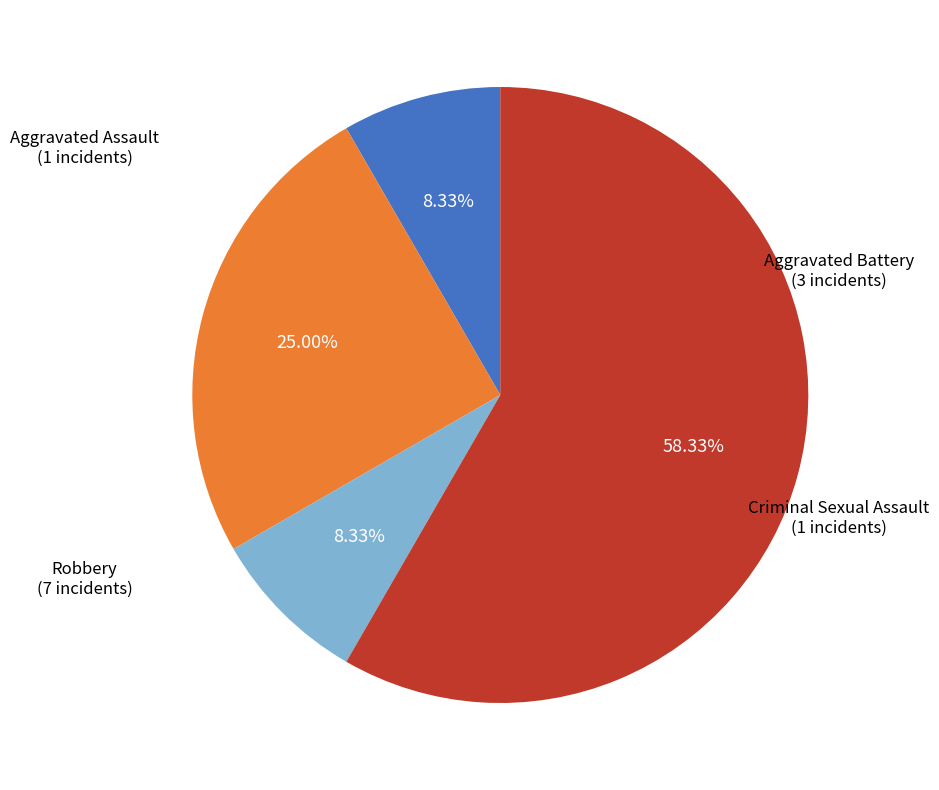

Is there a majority slice in this chart?

Yes